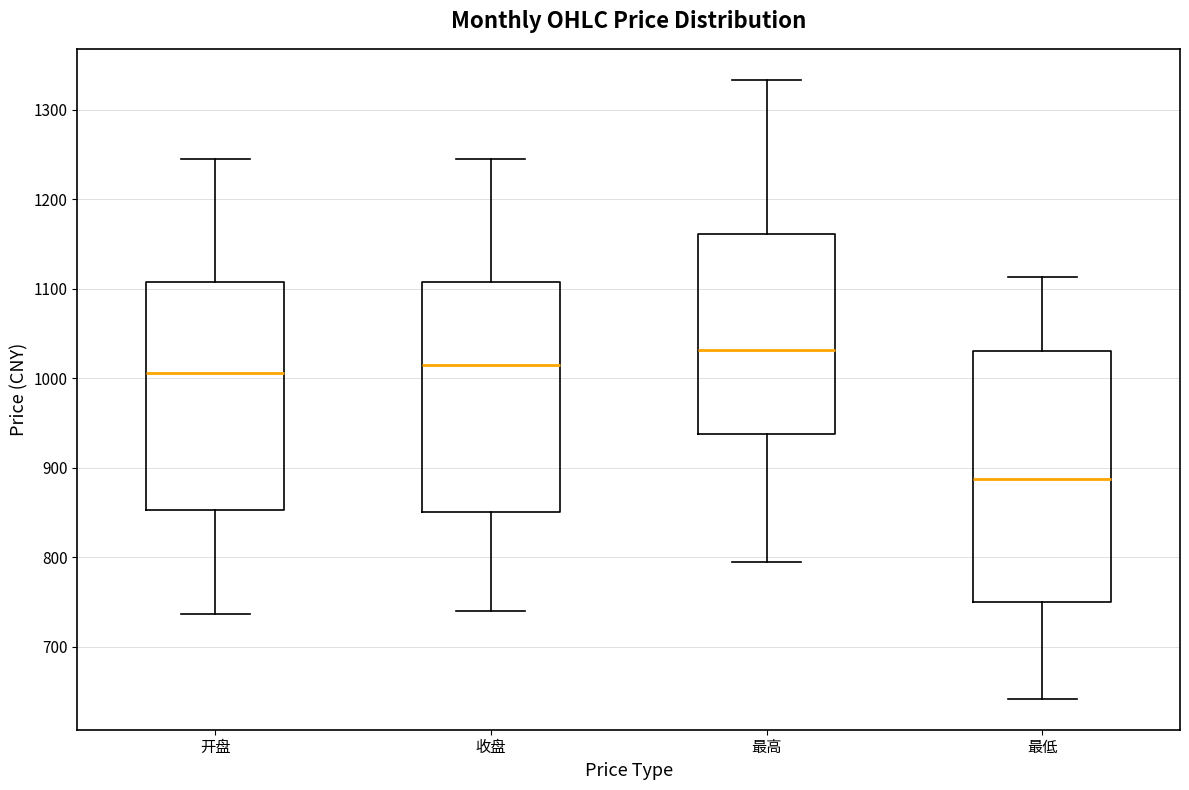

Reading left to right, read every box against the y-axis: the position of its median line, the range the box covers, and the ends of its whiskers. The values are not printed on the chart, so give them approximately, as read against the axis.

开盘: median 1010, box 850 to 1110, whiskers 740 to 1240
收盘: median 1020, box 850 to 1110, whiskers 740 to 1250
最高: median 1030, box 940 to 1160, whiskers 790 to 1330
最低: median 890, box 750 to 1030, whiskers 640 to 1110